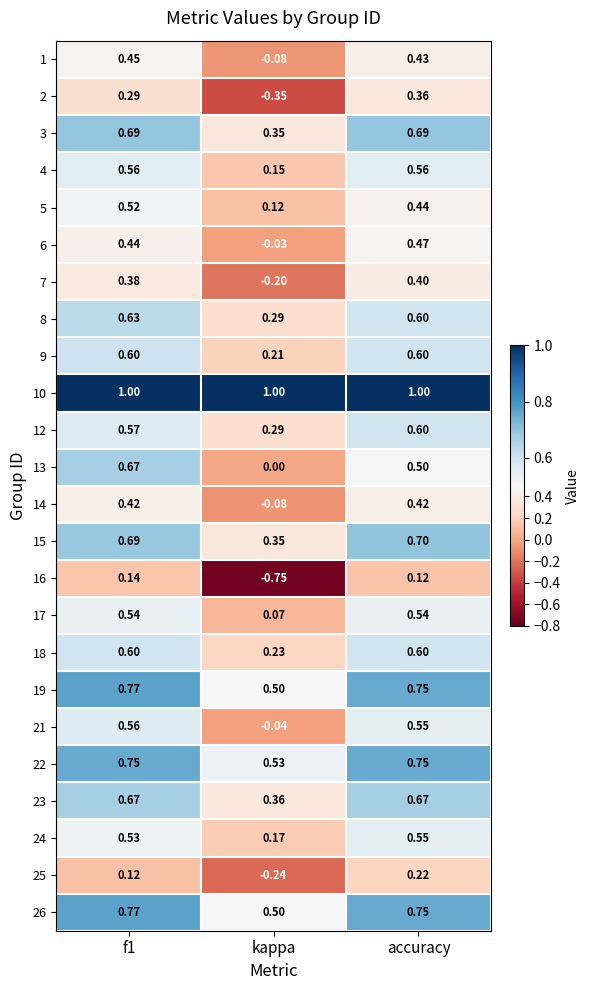

What is the maximum value shown in the chart?

1.0